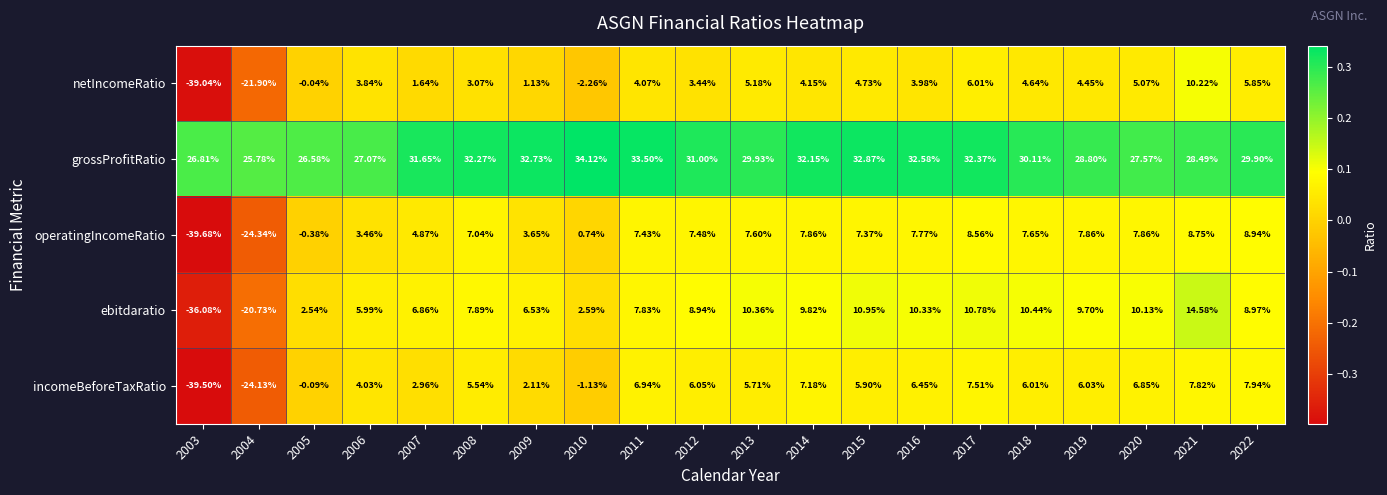

Between 2006 and 2009, which series saw the biggest shift?

grossProfitRatio